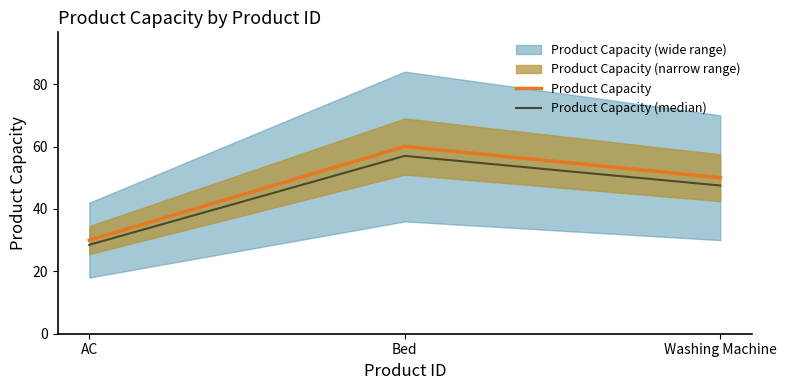

List the labels in order of Product Capacity value, largest first.

Bed, Washing Machine, AC